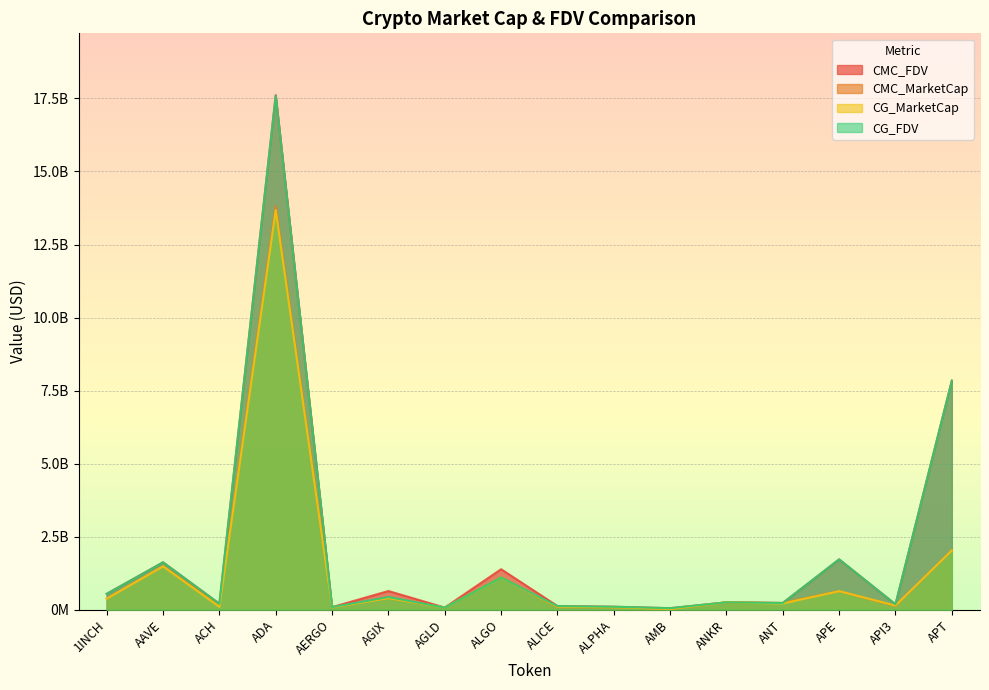

Reading left to right, transcribe all the data shown in this chart.

CMC_FDV: 1INCH=543125955.6	AAVE=1623953546.7	ACH=204830683.7	ADA=17614176377.3	AERGO=88927751.9	AGIX=639451247.3	AGLD=73083847.6	ALGO=1385596994.7	ALICE=126442484.1	ALPHA=102503313.9	AMB=52777401.2	ANKR=252819200.3	ANT=230655549.8	APE=1721769644.0	API3=183201881.1	APT=7842320494.8
CMC_MarketCap: 1INCH=376998028.9	AAVE=1486123191.1	ACH=143580728.2	ADA=13816666913.1	AERGO=79145699.2	AGIX=397328177.2	AGLD=73083847.6	ALGO=1109323678.5	ALICE=85871305.3	ALPHA=84257724.0	AMB=24986813.0	ANKR=252819200.3	ANT=230655549.8	APE=634633529.7	API3=126333301.3	APT=2032632349.1
CG_MarketCap: 1INCH=375346850.0	AAVE=1483133336.0	ACH=101065358.0	ADA=13676656159.0	AERGO=79022972.0	AGIX=398185665.0	AGLD=72711691.0	ALGO=1104497334.0	ALICE=100184680.0	ALPHA=84240659.0	AMB=24737464.0	ANKR=252197618.0	ANT=213443306.0	APE=635395193.0	API3=141994007.0	APT=2030815253.0
CG_FDV: 1INCH=540747169.0	AAVE=1620685921.0	ACH=204432997.0	ADA=17597008696.0	AERGO=88789856.0	AGIX=434101503.0	AGLD=72711691.0	ALGO=1104497336.0	ALICE=122807593.0	ALPHA=102482553.0	AMB=52250723.0	ANKR=252197618.0	ANT=230165272.0	APE=1723836046.0	API3=184862173.0	APT=7835021943.0